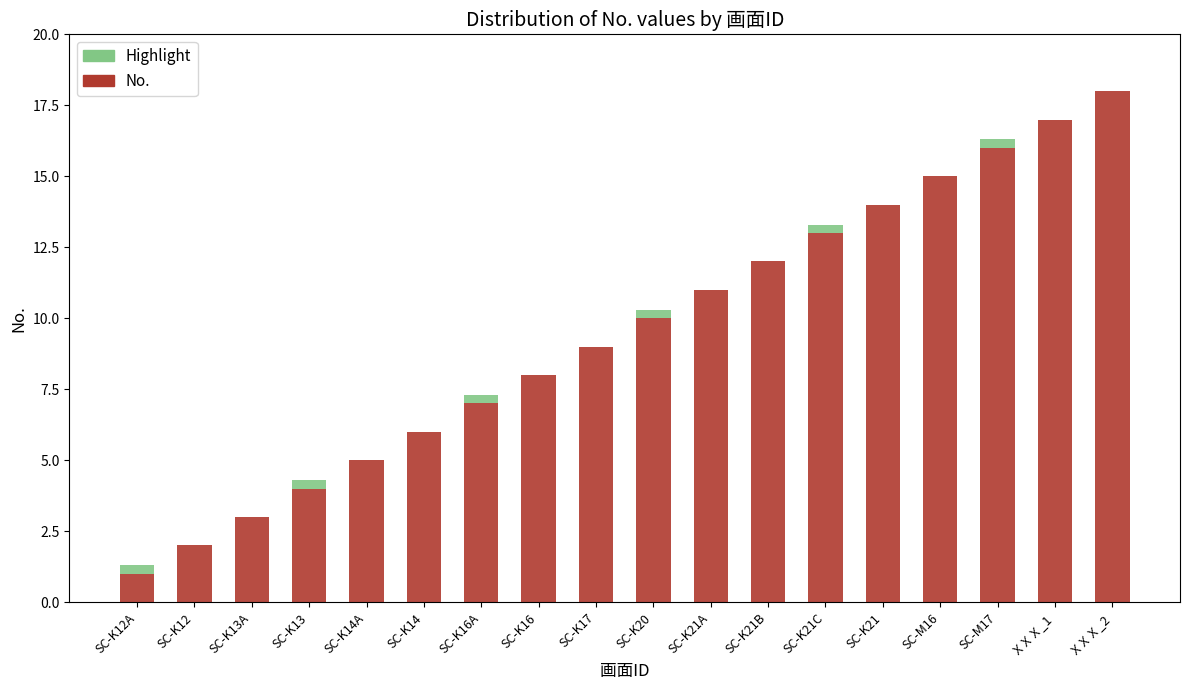

True or false: No. has a value of 2.8 at SC-K13.

False